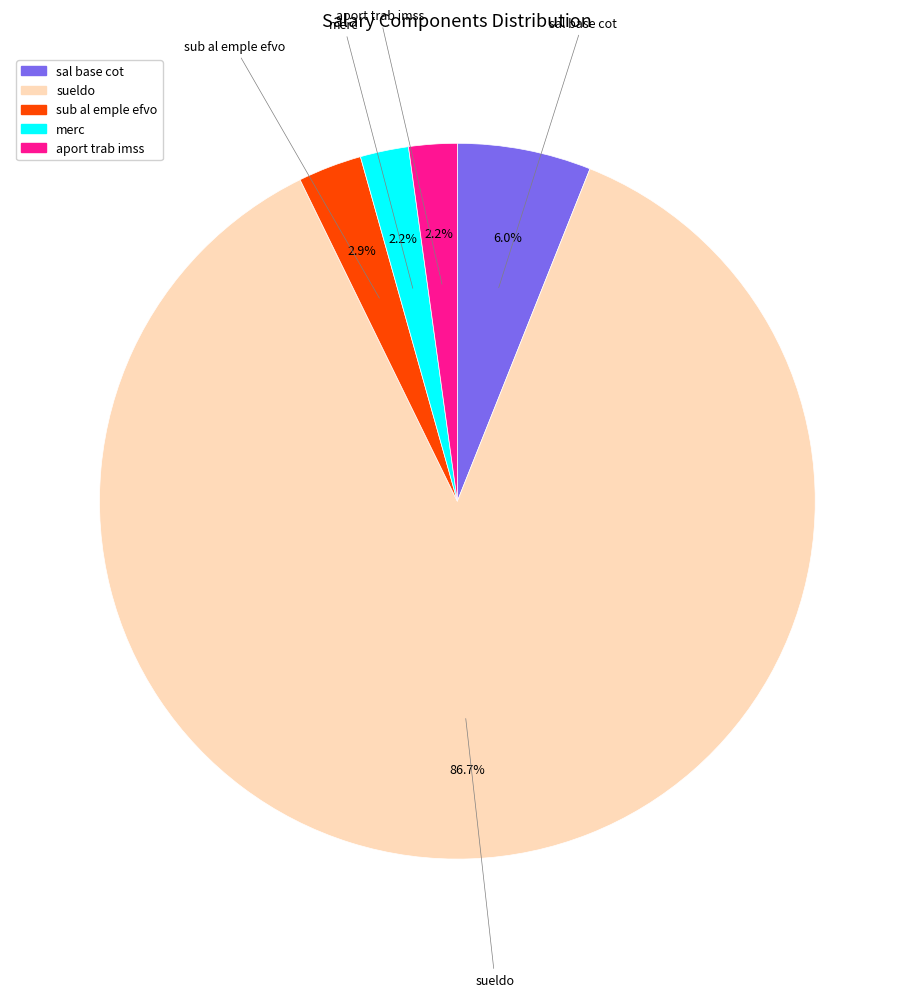

What is the largest slice in the pie chart?

sueldo